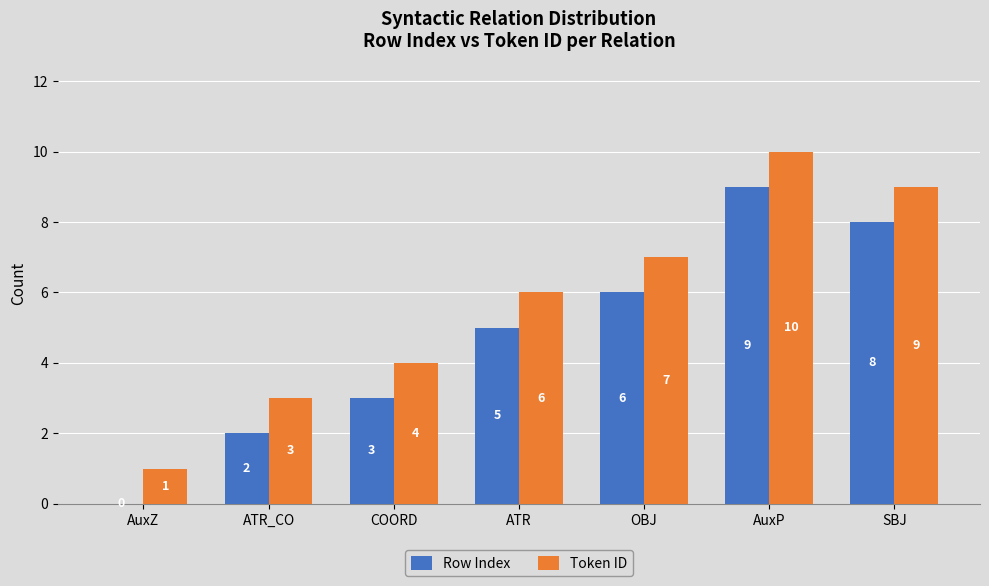

What is the sum of the Row Index values at SBJ and ATR_CO?

10